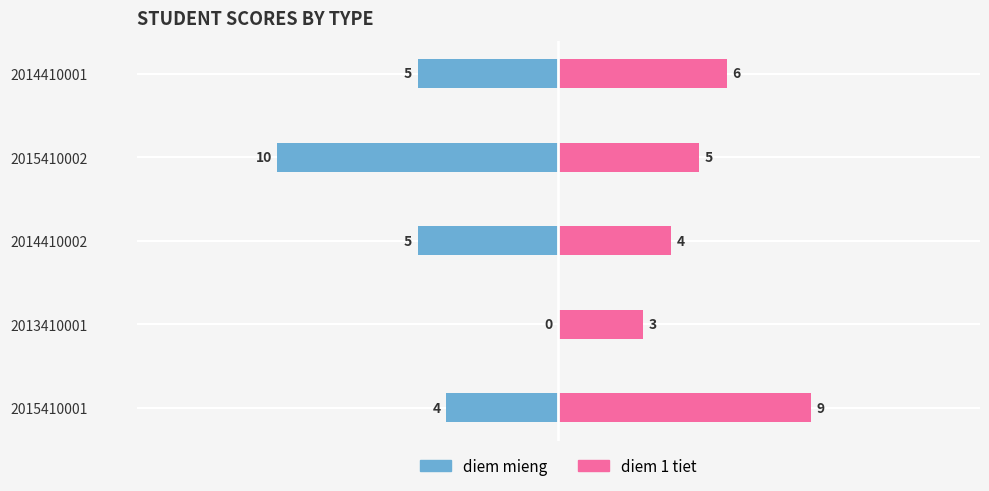

How many values in the diem mieng series are below -5?

1